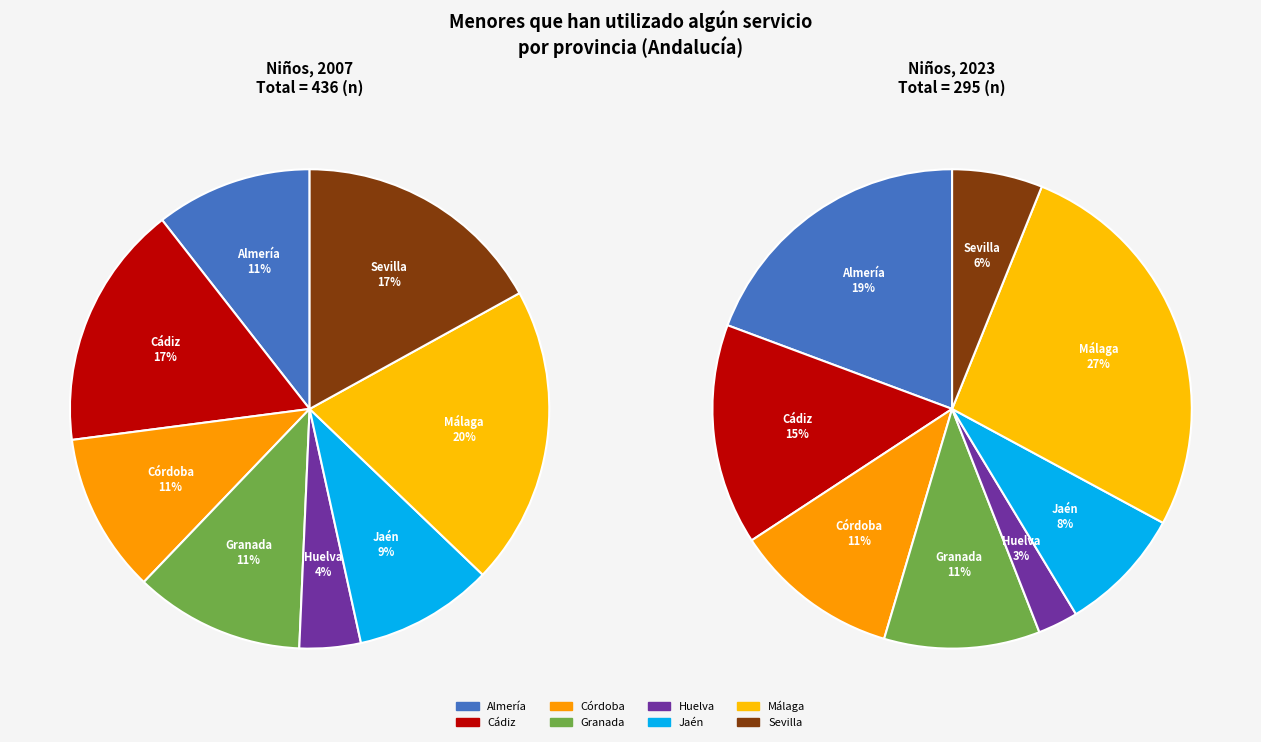

What percentage is the 3 slice, to the nearest percent?

11%